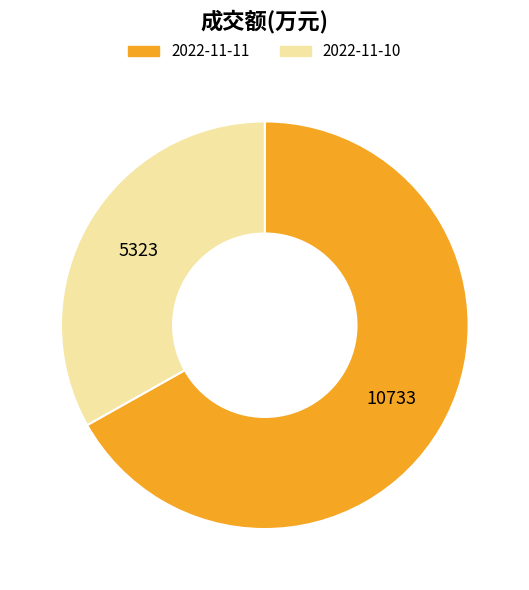

Which slice represents more than half of the pie?

2022-11-11